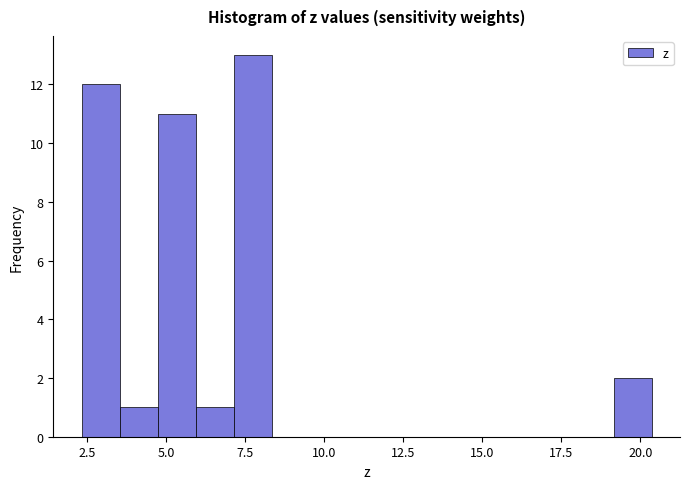

Around what value on the x-axis is the tallest bar? Give the approximate position of its centre, as read against the axis.

7.5